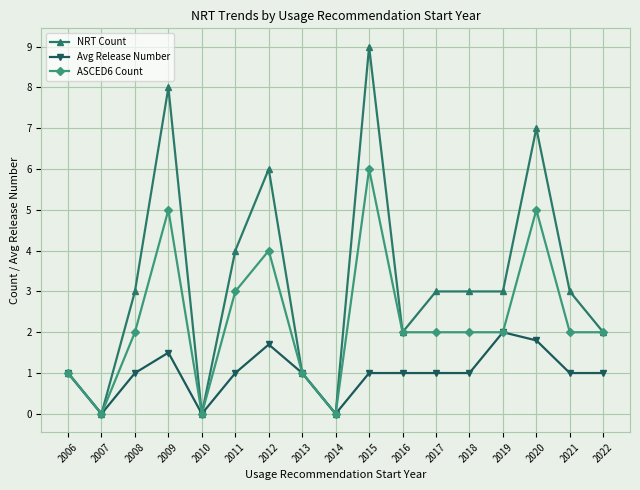

Rank the series by their average value, from lowest to highest.

Avg Release Number, ASCED6 Count, NRT Count